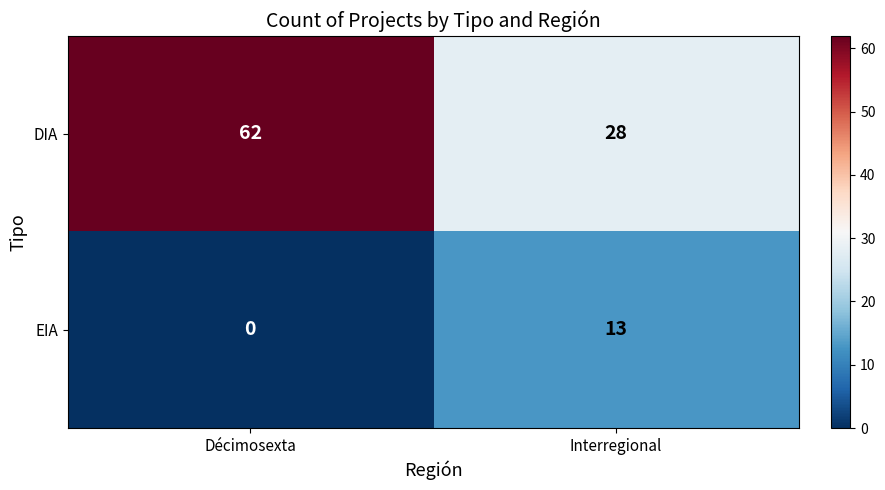

The value of EIA at Décimosexta is -8. True or false?

False